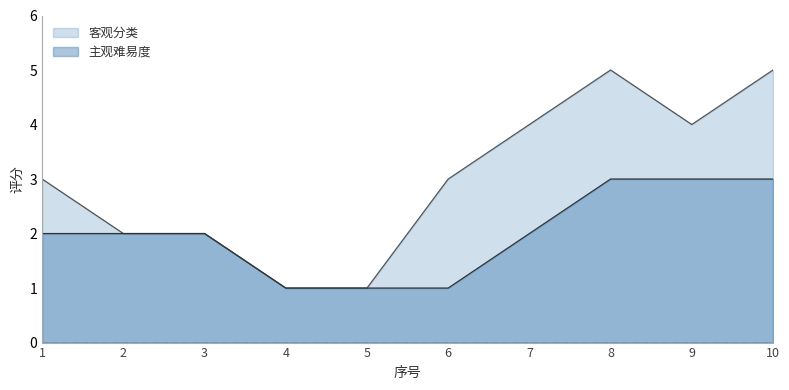

Which category has the lowest value in the 主观难易度 series?

4